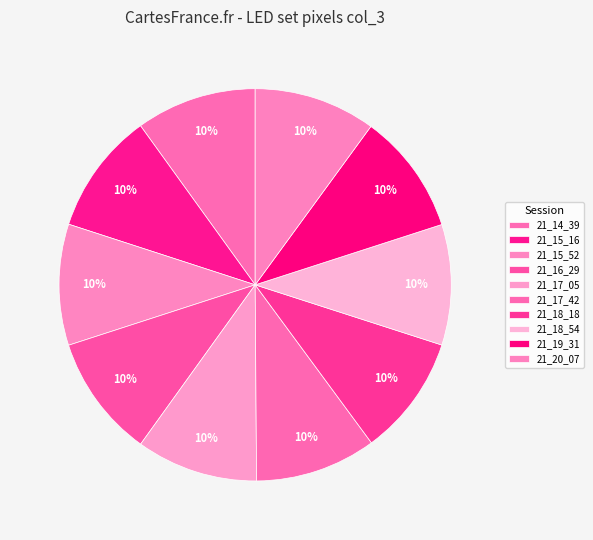

To the nearest percent, what is the combined percentage of 21_20_07 and 21_15_52?

20%